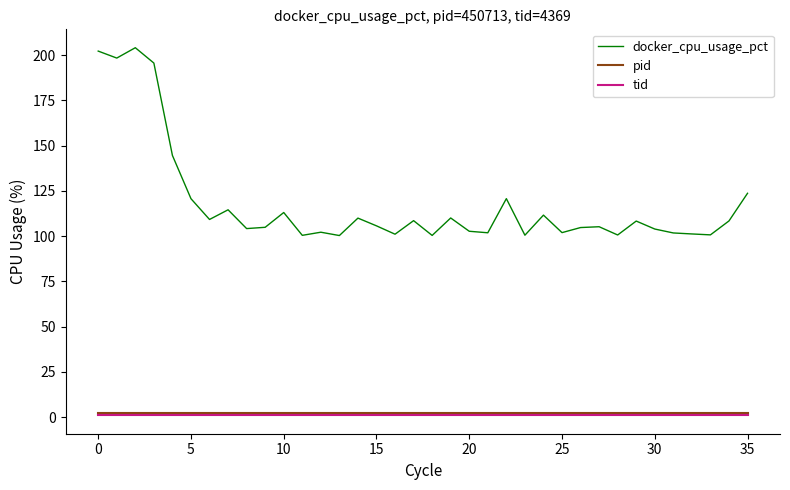

Which series has the widest spread of values?

docker_cpu_usage_pct